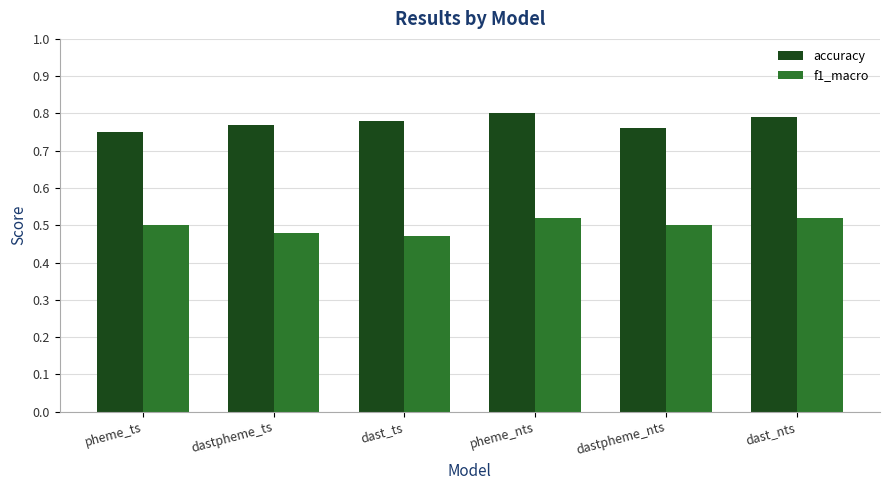

Is the value of accuracy at dast_nts greater than the value of f1_macro at dastpheme_ts?

Yes